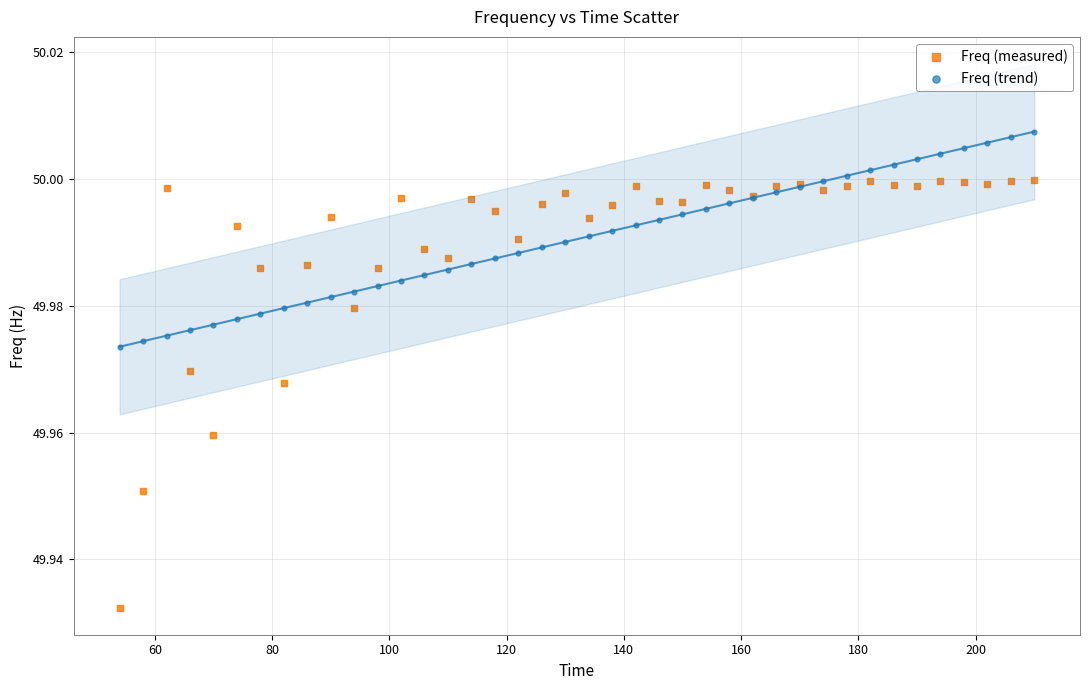

Which series has the widest spread of Y values?

Freq (measured)